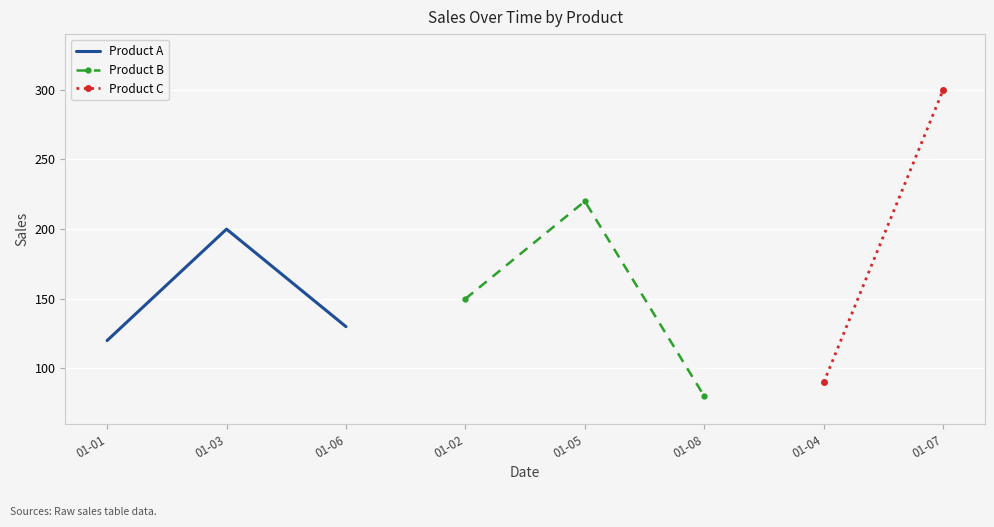

List the labels in order of Product A value, largest first.

01-03, 01-06, 01-01